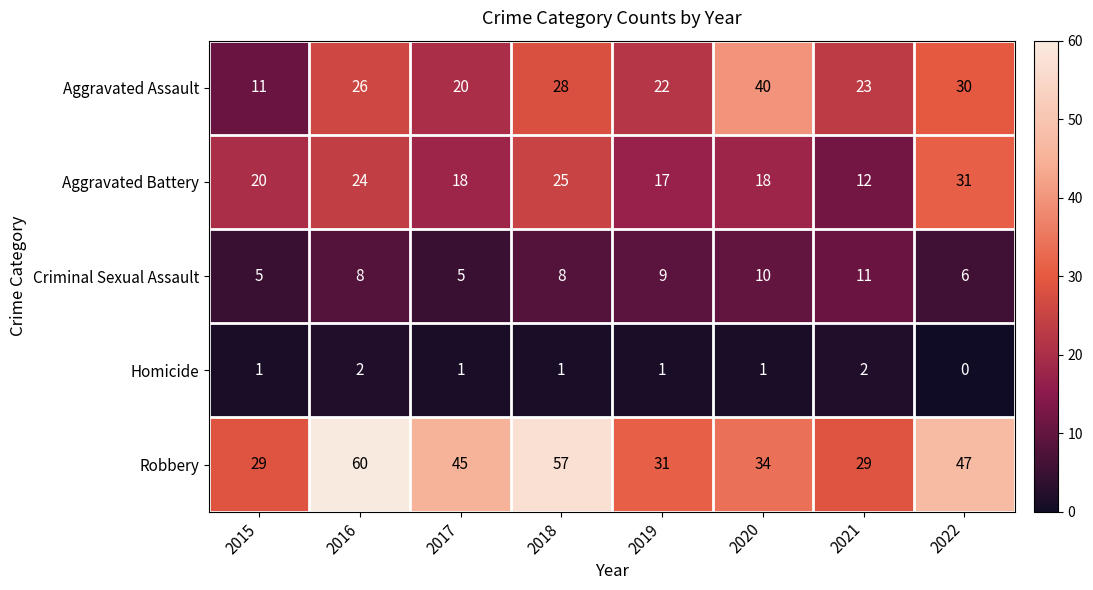

The value of Aggravated Battery at 2020 is 18. True or false?

True